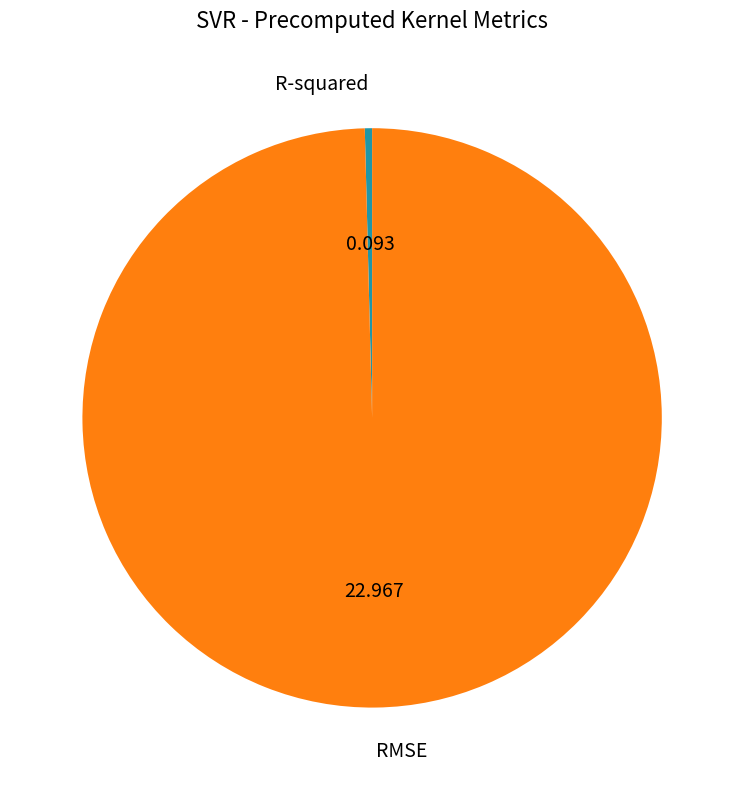

What is the majority slice?

RMSE